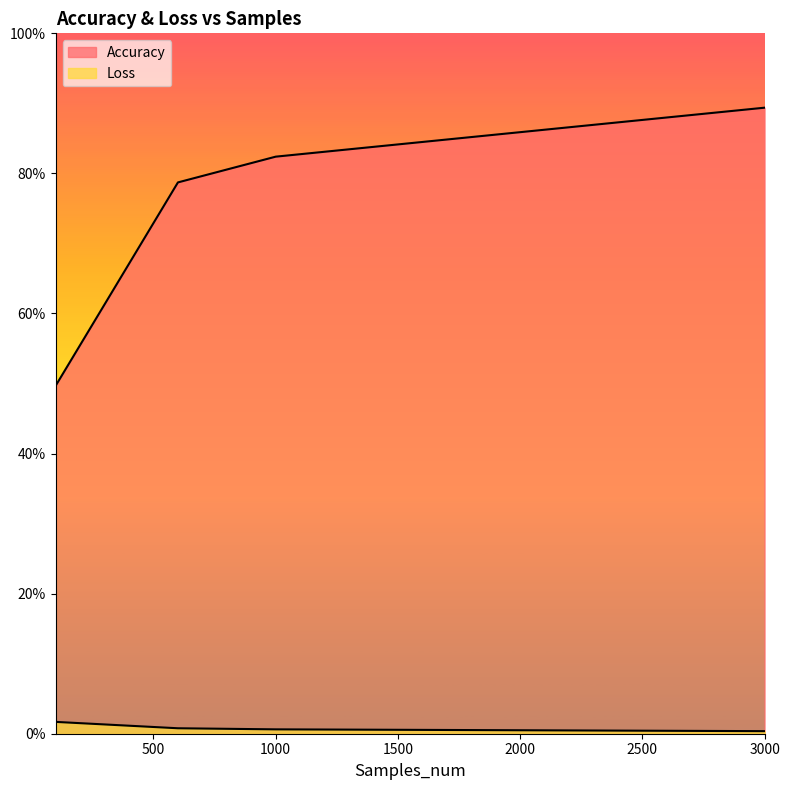

Does the chart display data point markers on the line(s)?

No